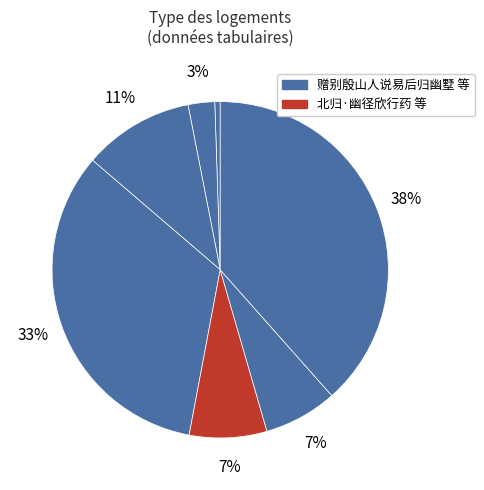

What is the smallest slice in the pie chart?

赠别殷山人说易后归幽墅